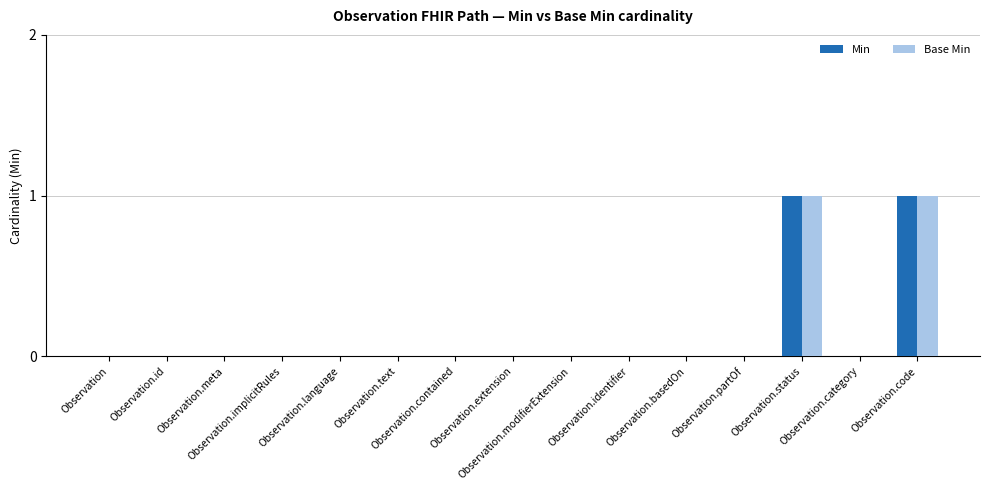

Reading right to left, extract all data points from this chart.

Min: 1	0	1	0	0	0	0	0	0	0	0	0	0	0	0
Base Min: 1	0	1	0	0	0	0	0	0	0	0	0	0	0	0